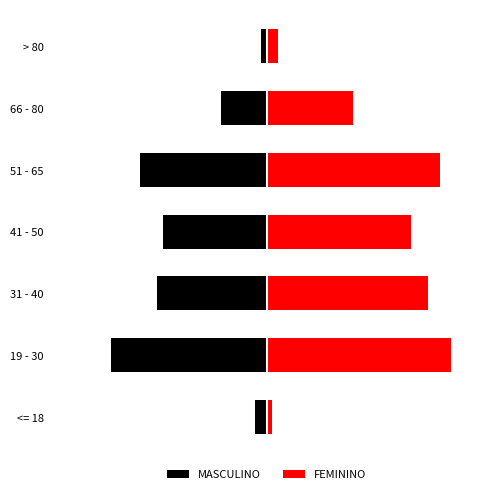

The FEMININO series shows 56 at 19 - 30. True or false?

False